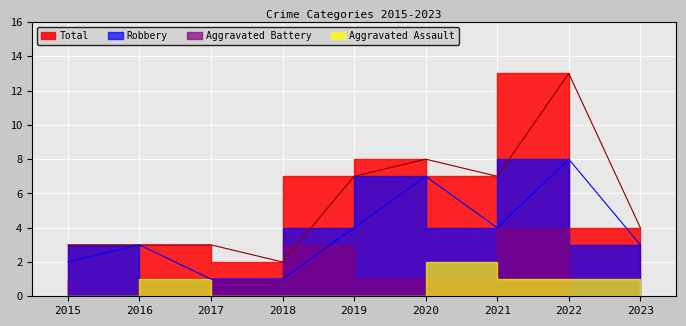

Is the value of Robbery at 2023 greater than the value of Total at 2016?

No